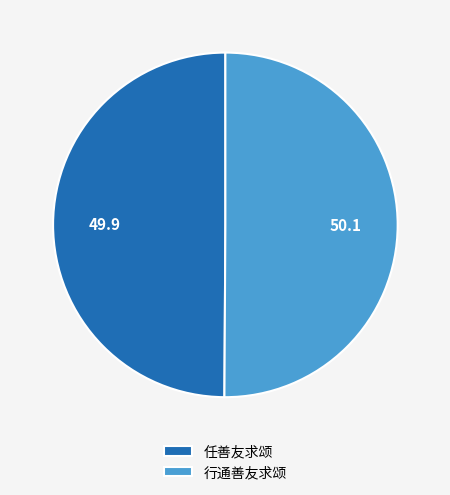

True or false: 行通善友求颂 accounts for 50% of the total.

True